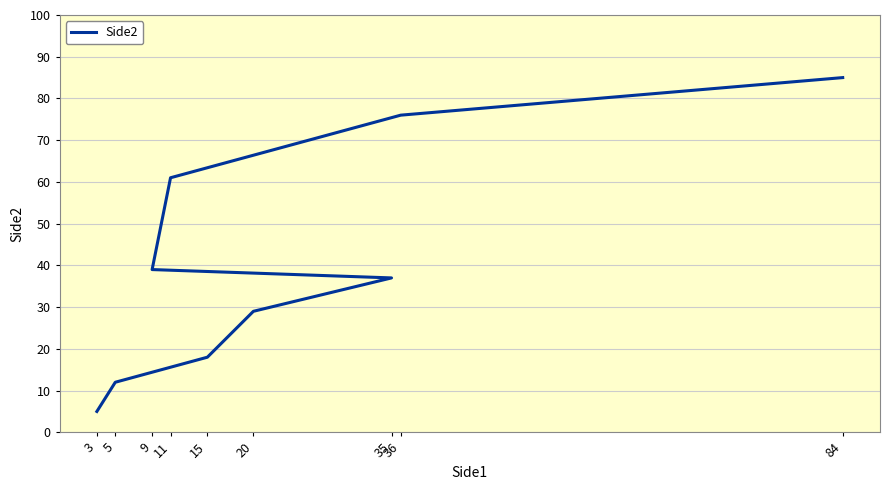

The value at 15 is 9. True or false?

False